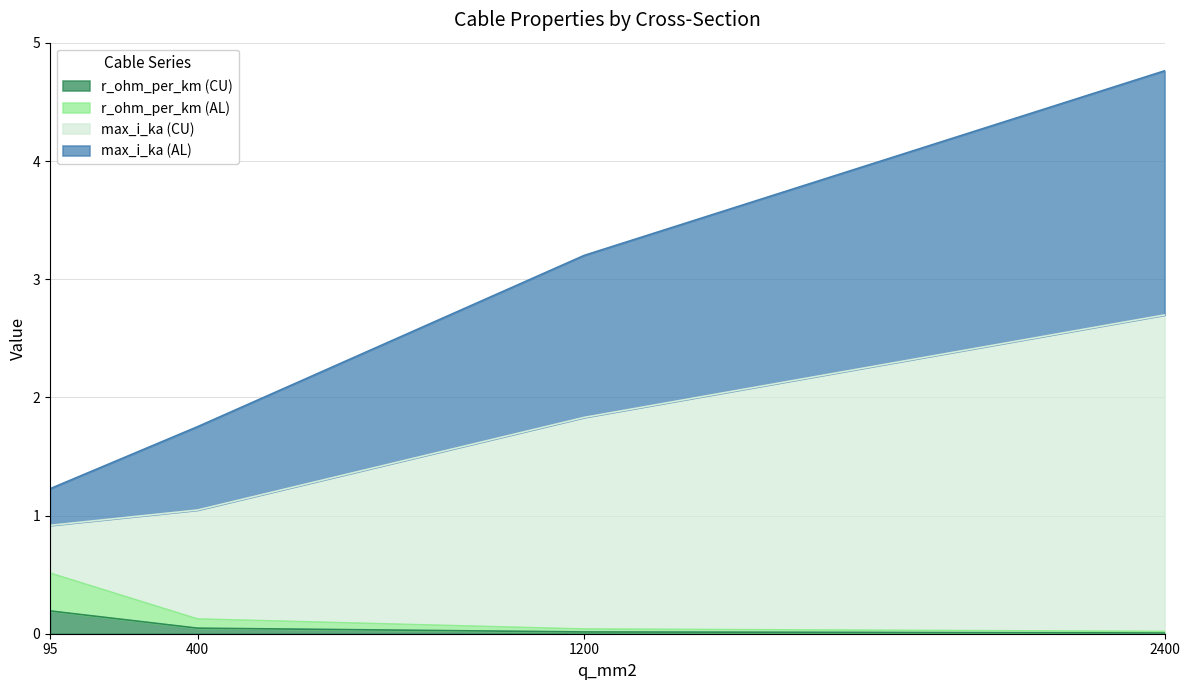

At which category is the sum across all series the highest?

2400